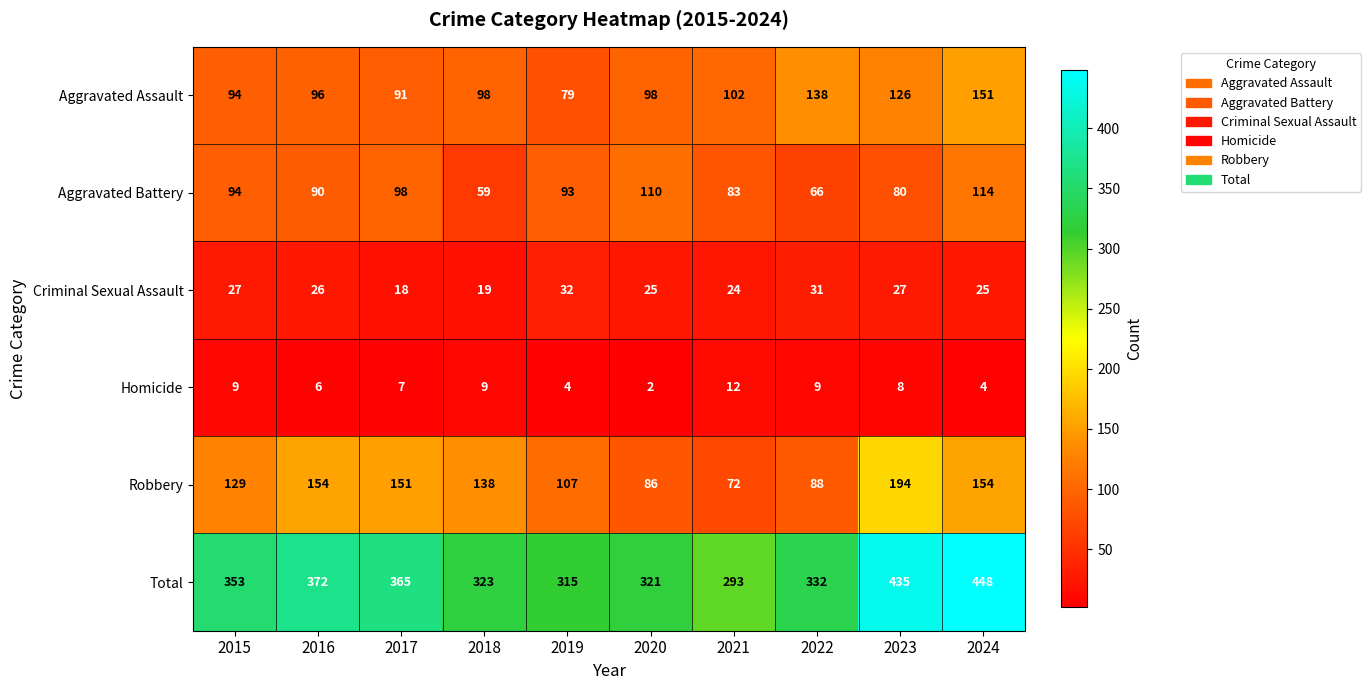

List the series in order of their peak value, lowest first.

Homicide, Criminal Sexual Assault, Aggravated Battery, Aggravated Assault, Robbery, Total